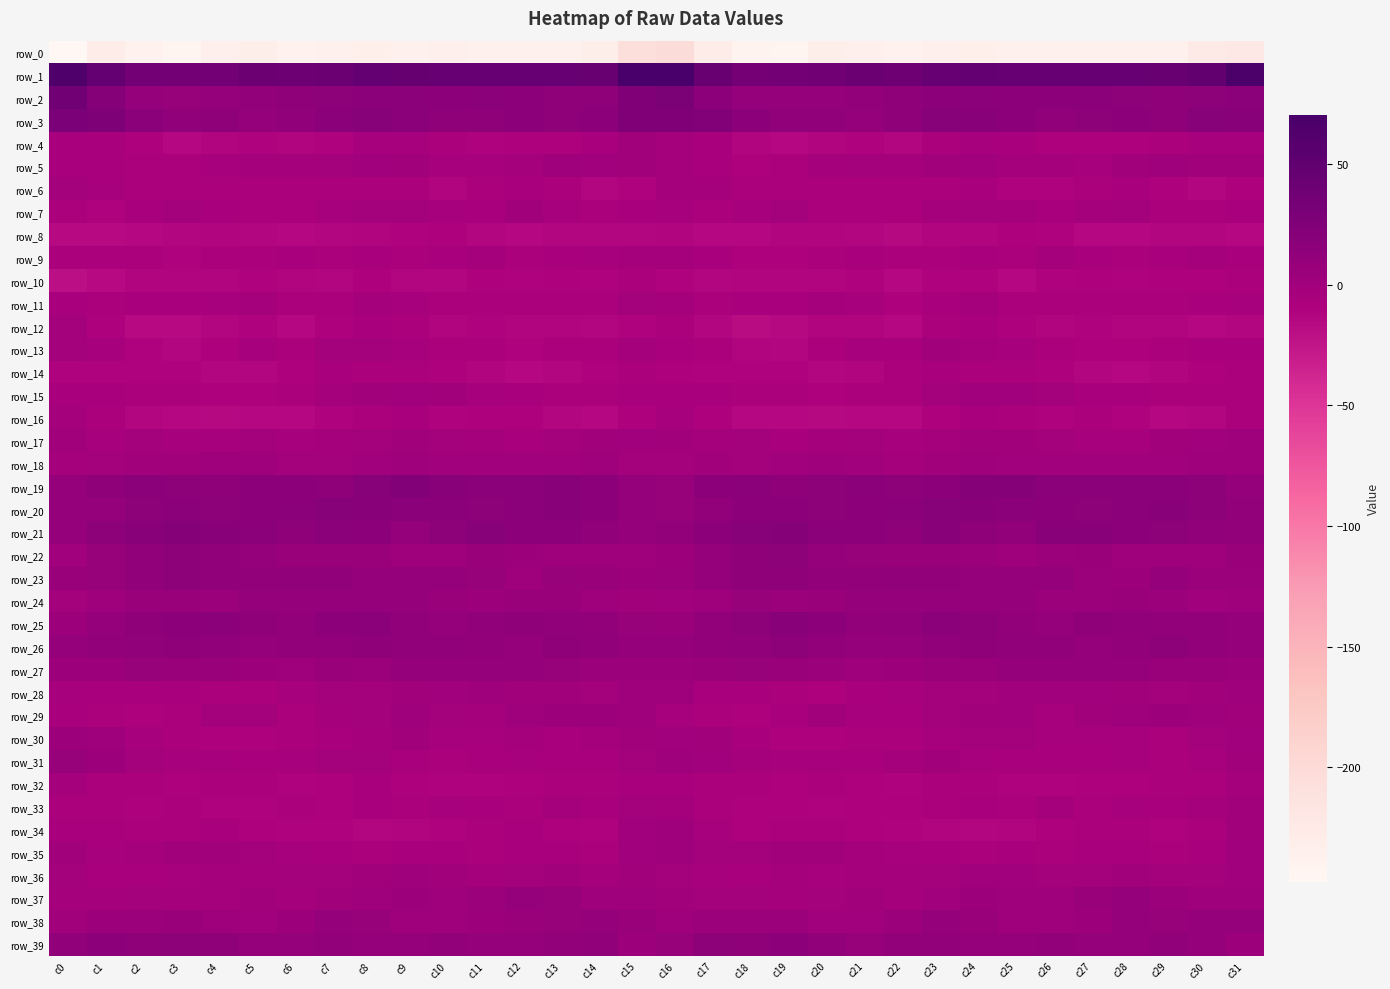

Is the value of row_5 at c11 greater than the value of row_31 at c8?

No